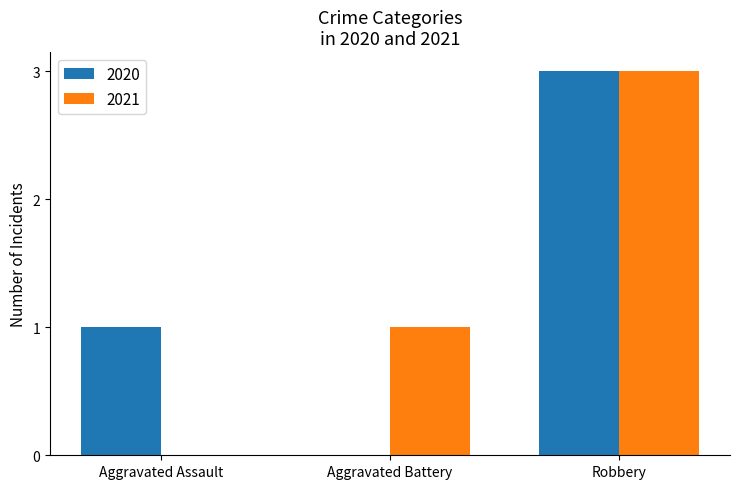

What is the sum of all 2020 values?

4